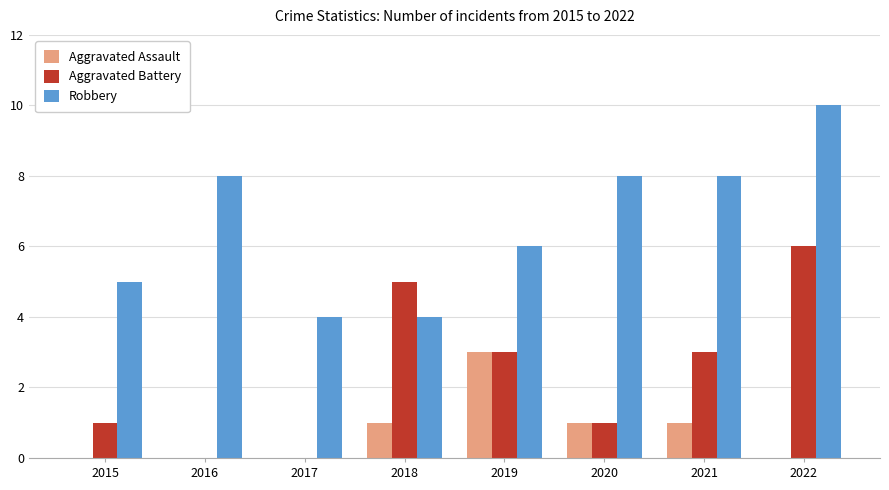

The value of Robbery at 2017 is 4. True or false?

True